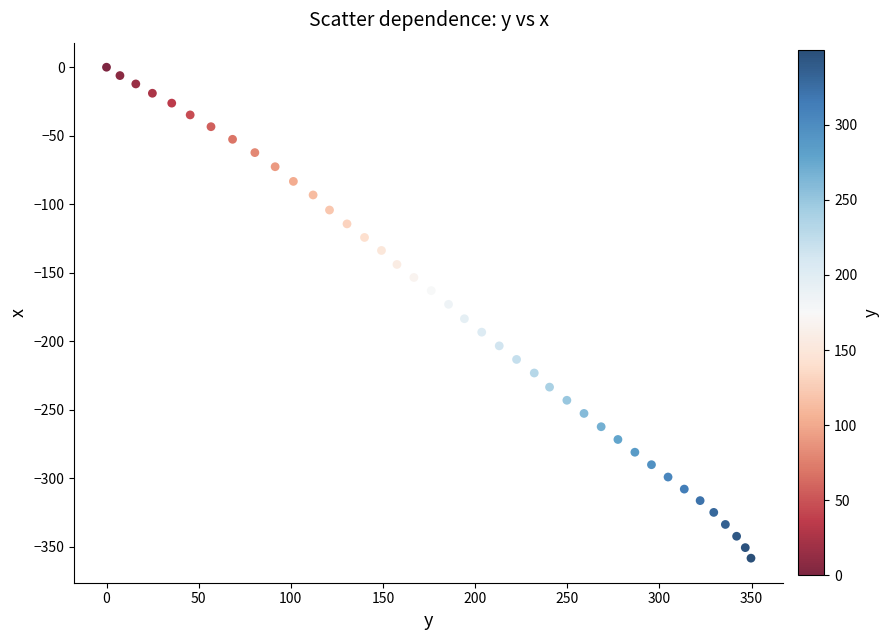

What is the range of Y values (max minus min)?

358.2